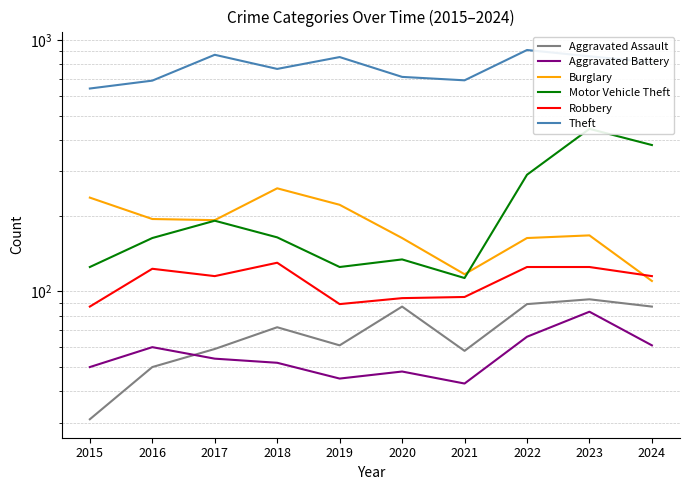

Which series has the largest total across all categories?

Theft